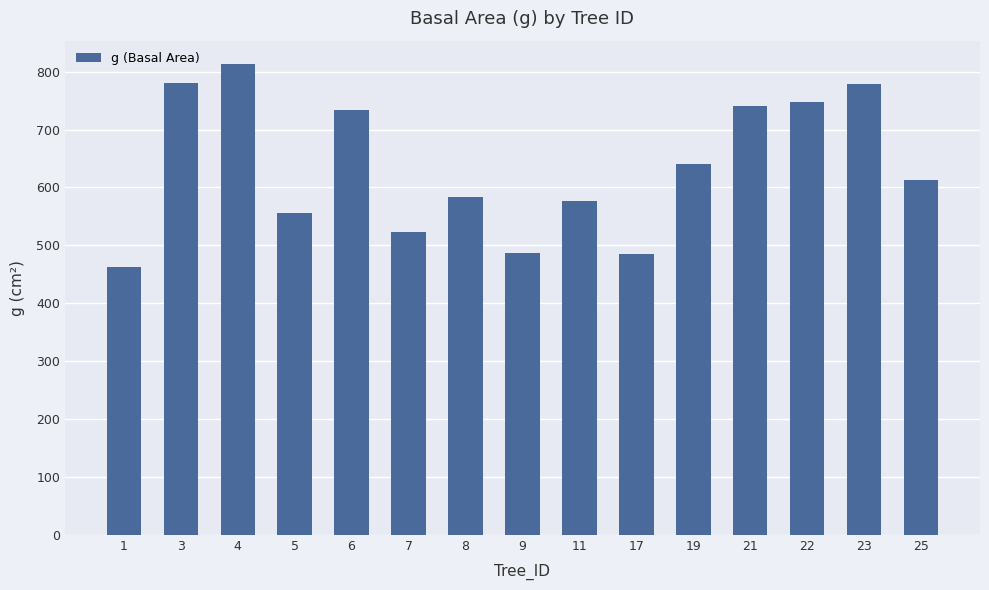

The chart shows a value of 576.5 at 11. True or false?

True